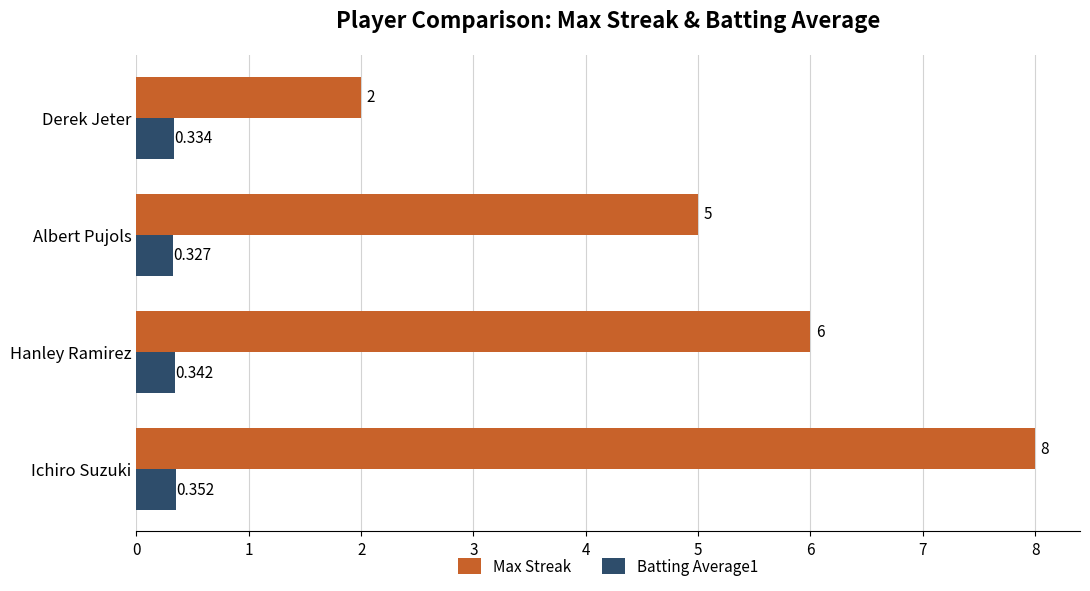

Rank the categories by Max Streak value from lowest to highest.

Derek Jeter, Albert Pujols, Hanley Ramirez, Ichiro Suzuki